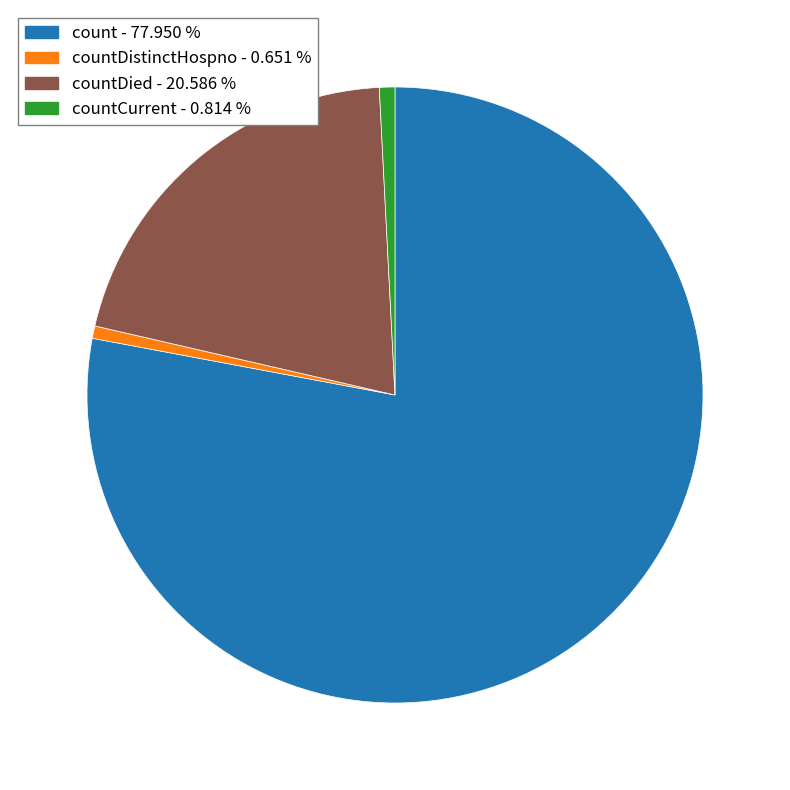

Does any single category account for the majority?

Yes